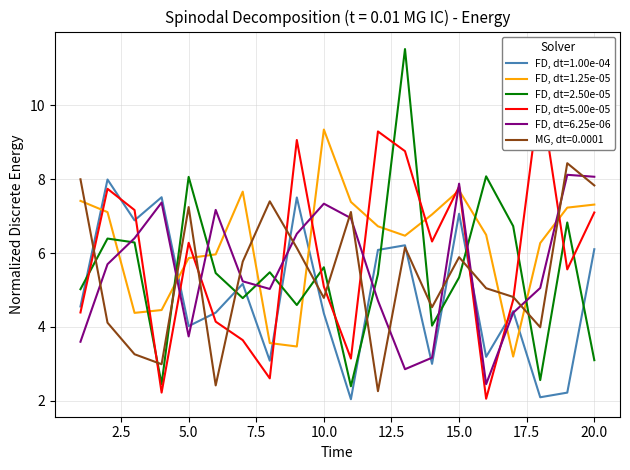

How many times do x5 and x1 cross each other?

7